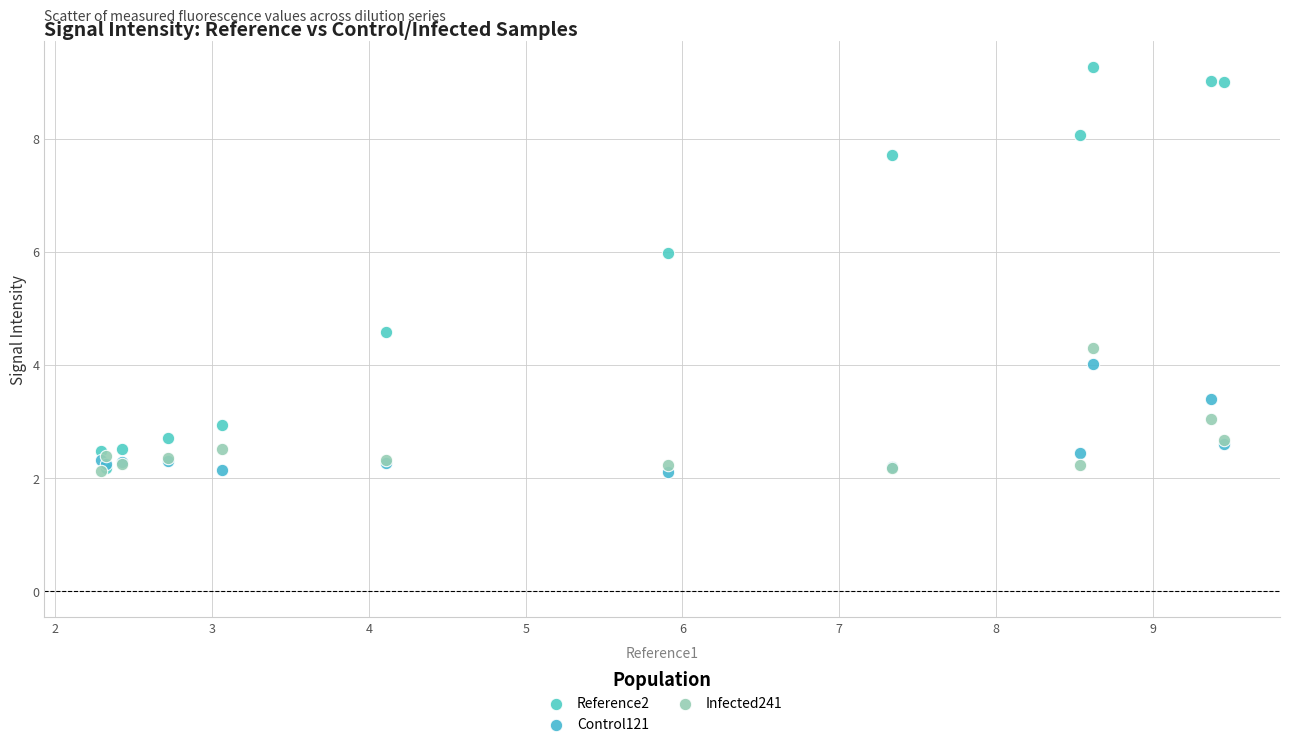

What are all the series names shown in the legend?

Reference2, Control121, Infected241